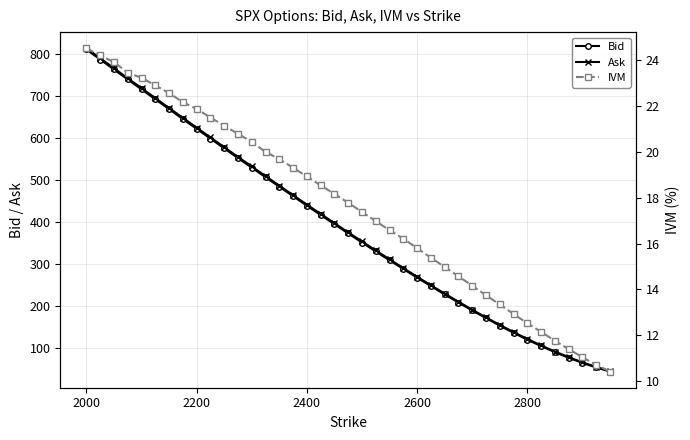

What is the highest value of the Bid series?

810.4